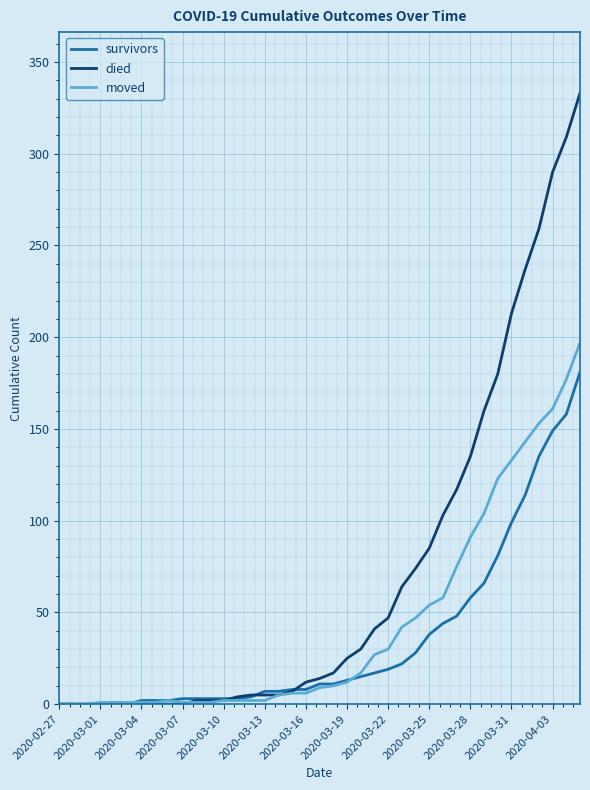

Rank the series by their maximum value, from lowest to highest.

survivors, moved, died